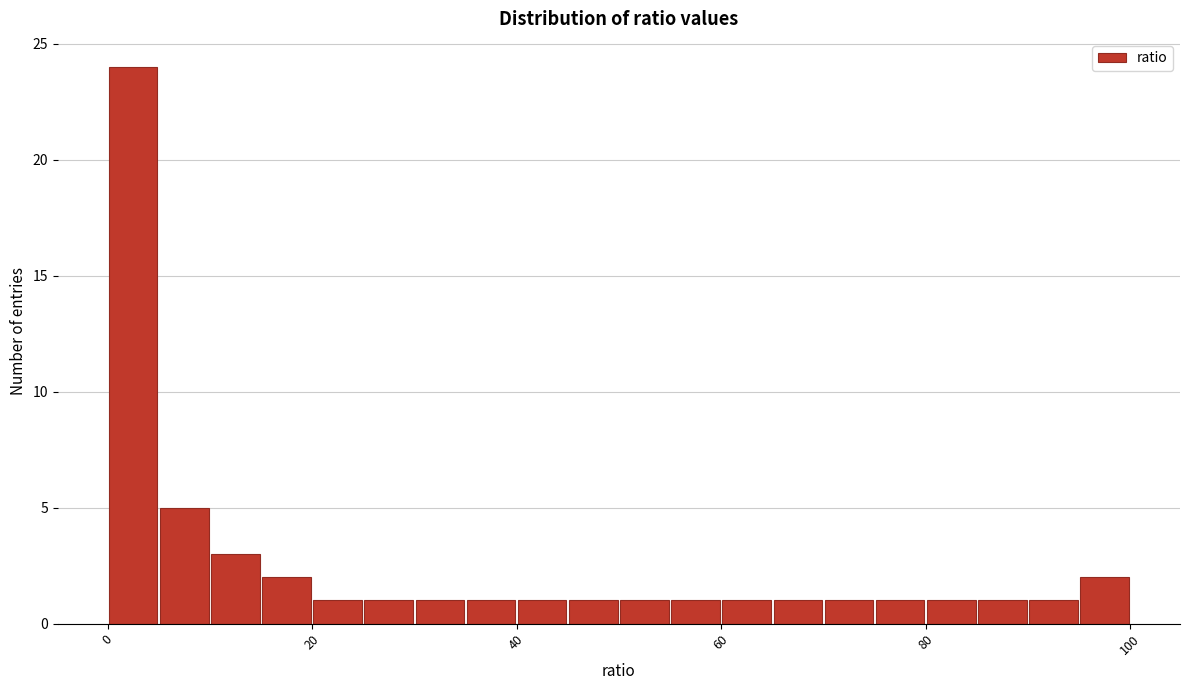

Read against the x-axis, roughly where is the centre of the tallest bar?

2